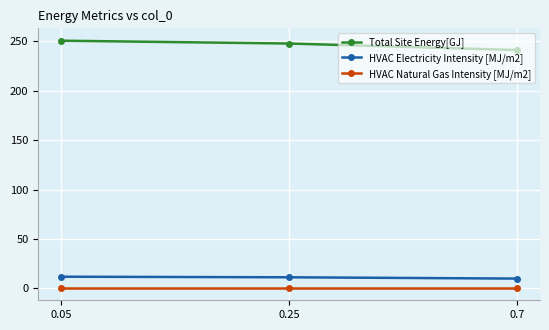

How many data points in Total Site Energy[GJ] are less than 247?

1